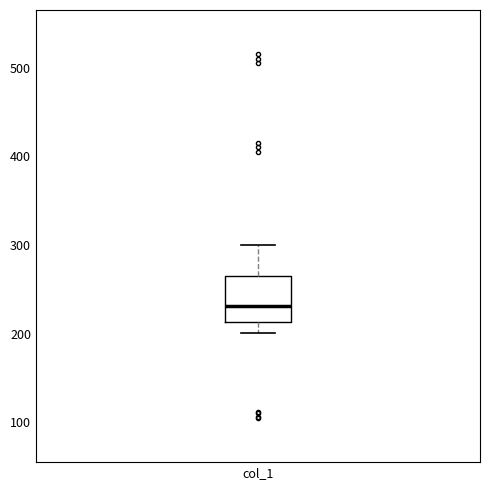

Where is the upper edge of the box for col_1 on the y-axis? The values are not printed on the chart, so give them approximately, as read against the axis.

260